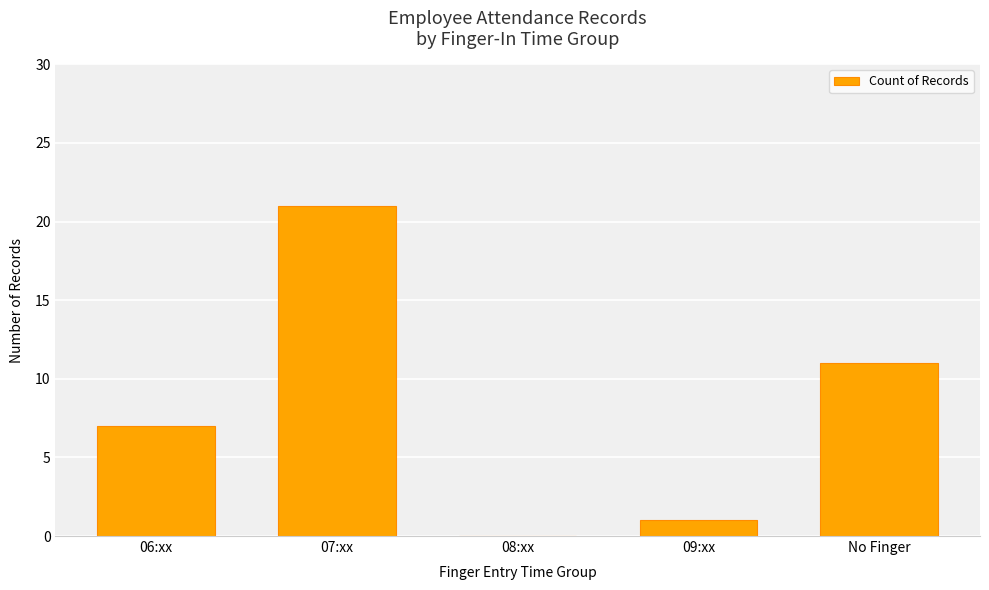

How many series are shown in this chart?

1